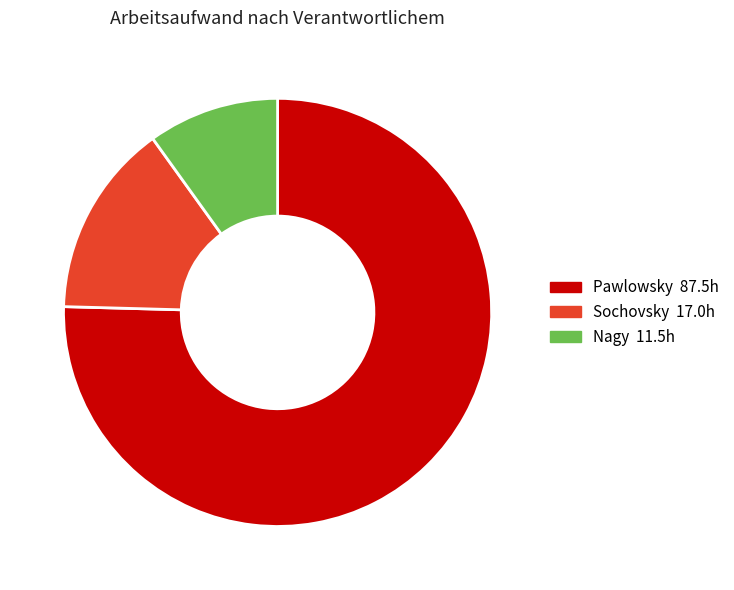

Rank the categories by value from highest to lowest.

Pawlowsky, Sochovsky, Nagy